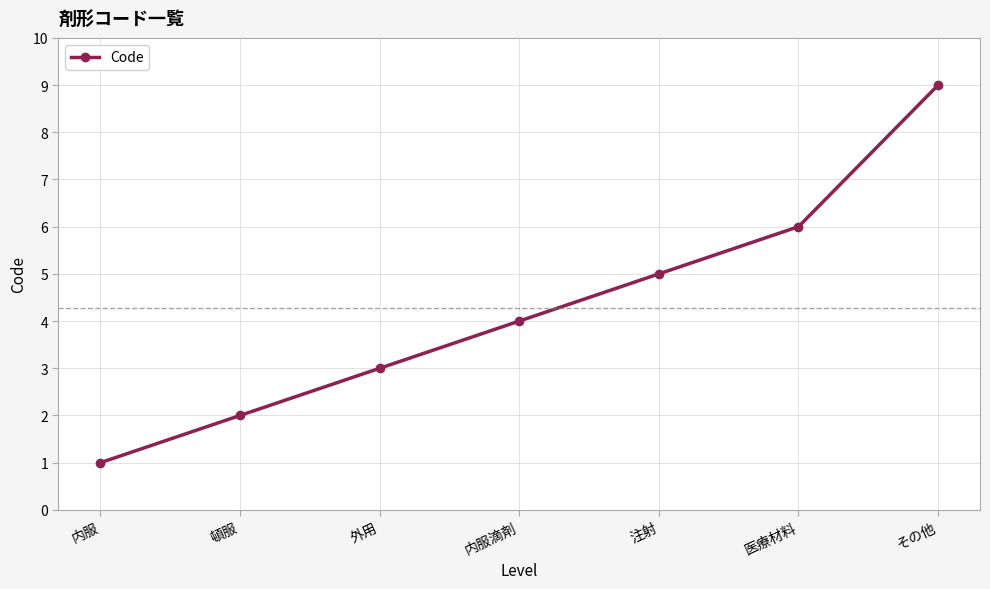

The value at 内服 is 0. True or false?

False